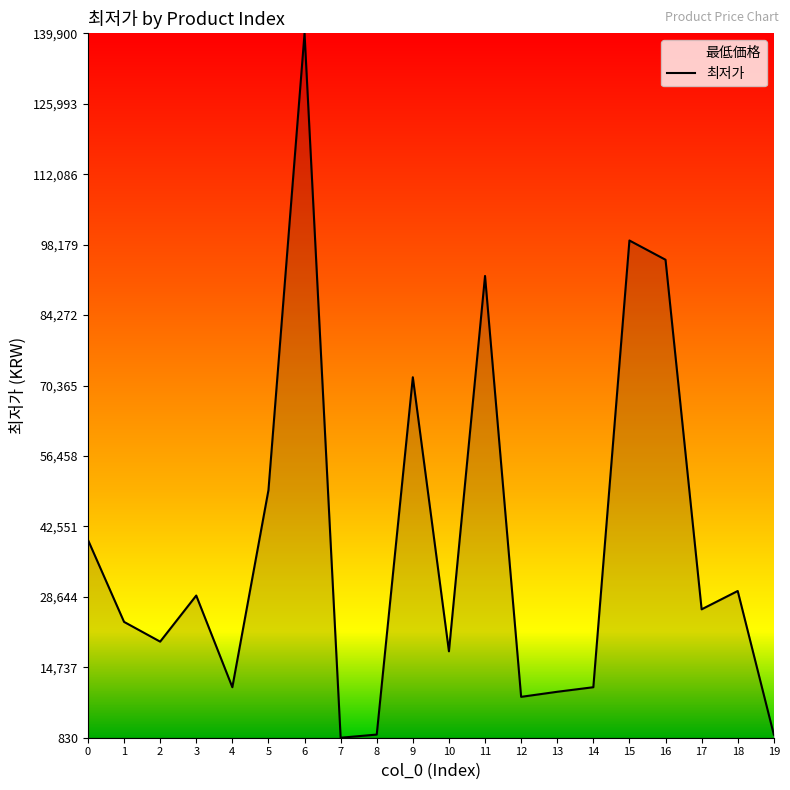

Read the value at 7.

830